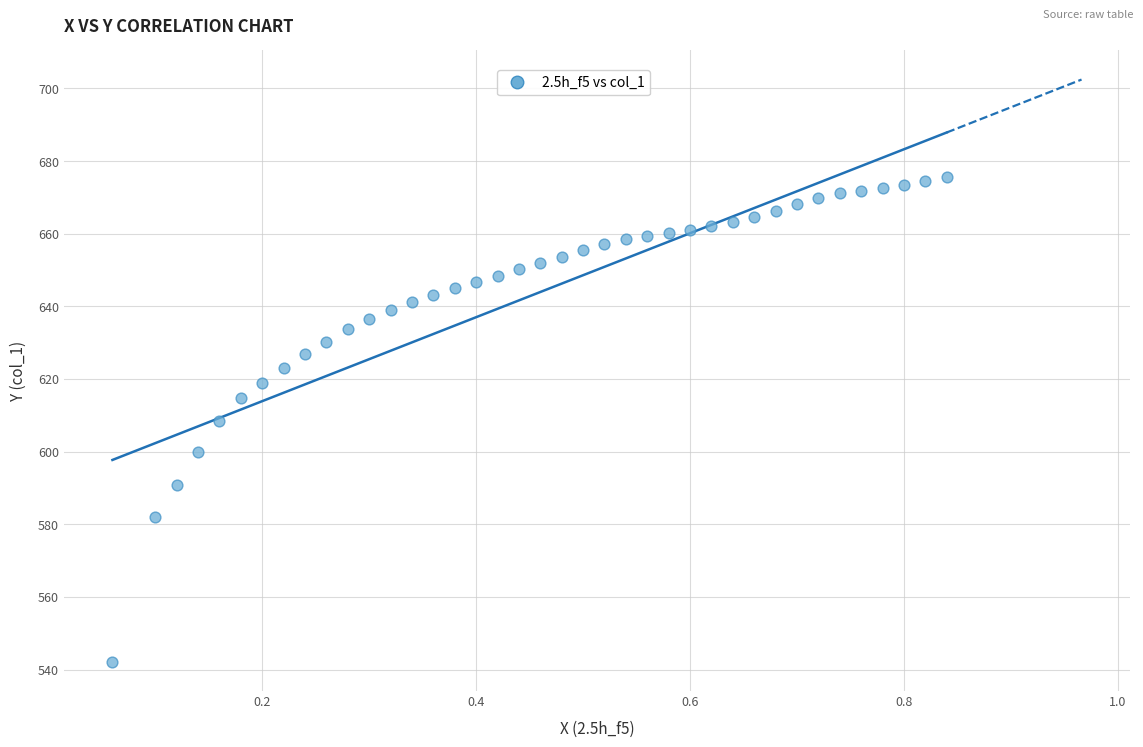

What is the range of Y values (max minus min)?

133.6